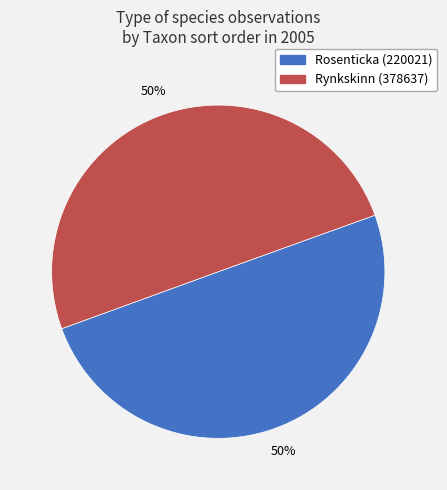

To the nearest percent, what percentage of the pie is Rosenticka (220021)?

50%